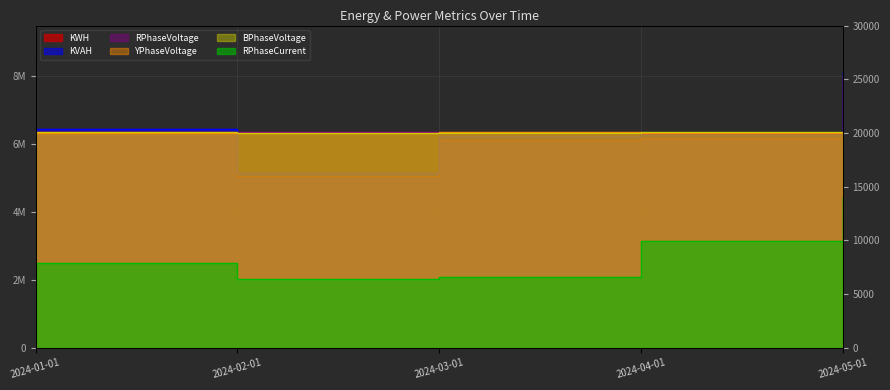

Reading left to right, transcribe all the data shown in this chart.

KWH: 6361468.6	5065859.4	6136747.8	6184630.9	7986828.3
KVAH: 6438743.7	5144146.0	6244870.6	6301379.1	8126097.5
RPhaseVoltage: 20049.8	20111.4	19997.3	19990.4	19929.6
YPhaseVoltage: 19976.5	19949.9	20053.6	20030.3	19984.4
BPhaseVoltage: 20095.6	19986.9	19996.3	20058.0	19933.4
RPhaseCurrent: 7915.8	6344.5	6539.4	9936.1	14028.9